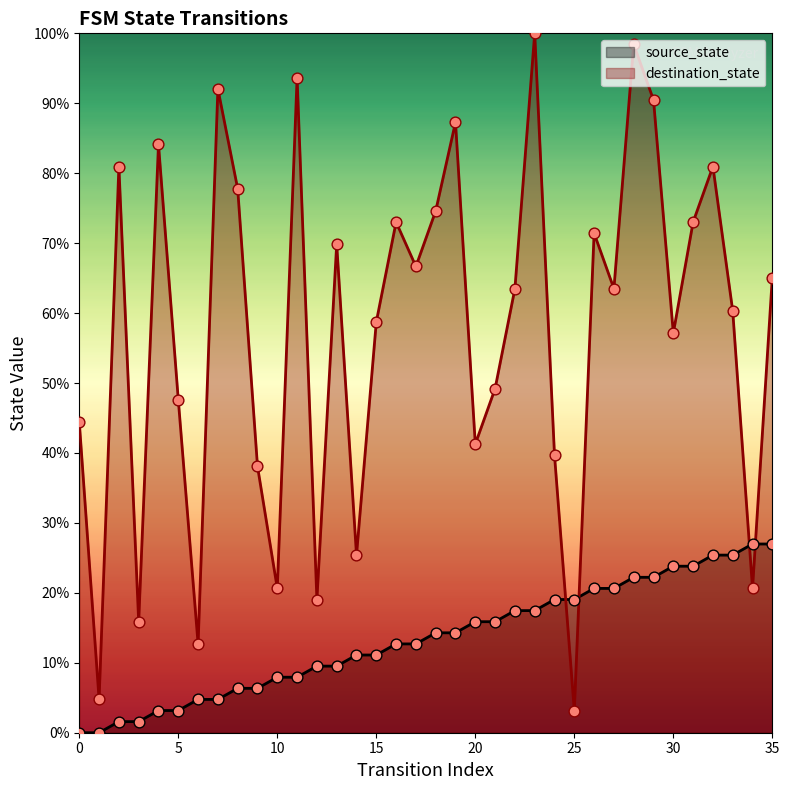

Which series reaches the minimum Y coordinate?

source_state